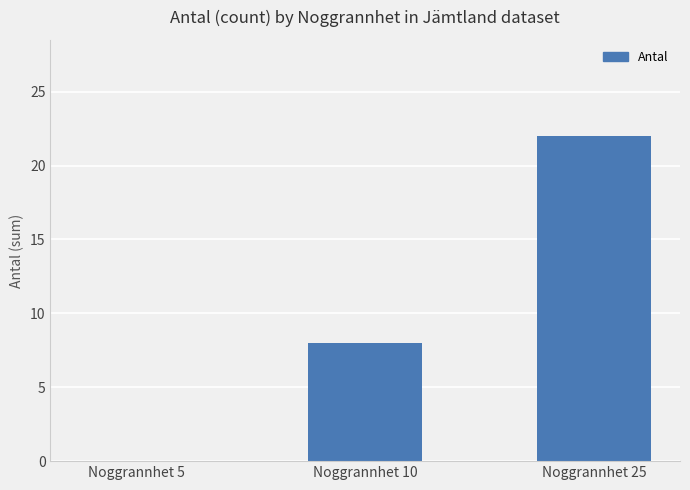

What value does the data have at Noggrannhet 10?

8